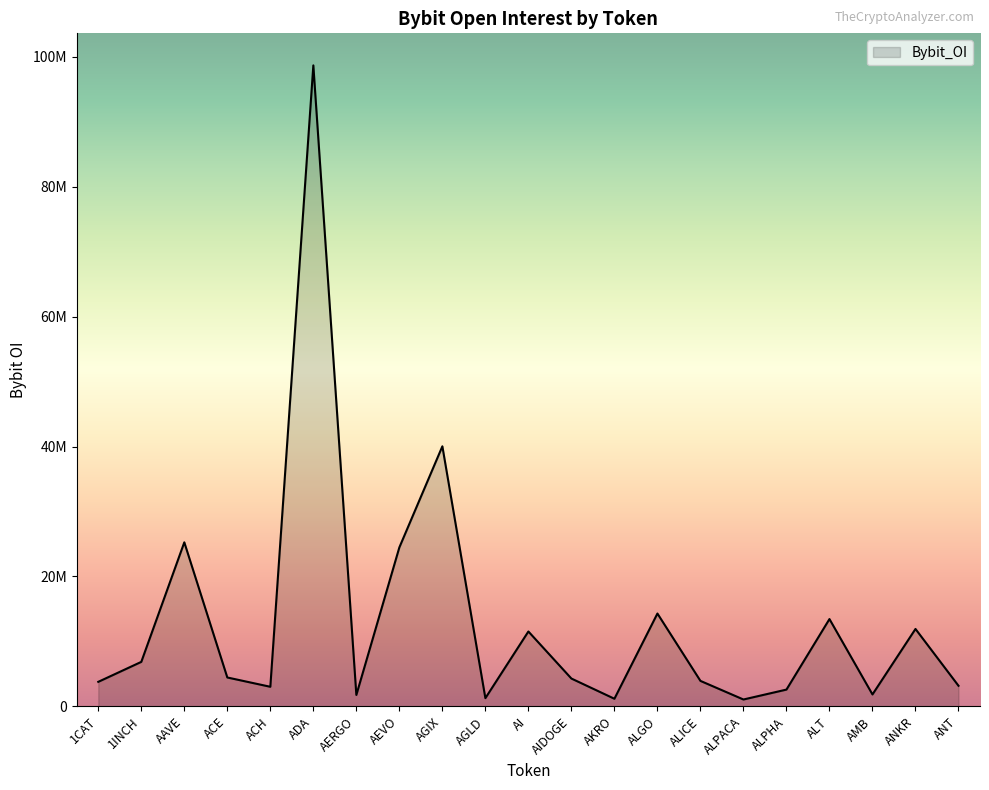

Does the chart have visible grid lines?

No